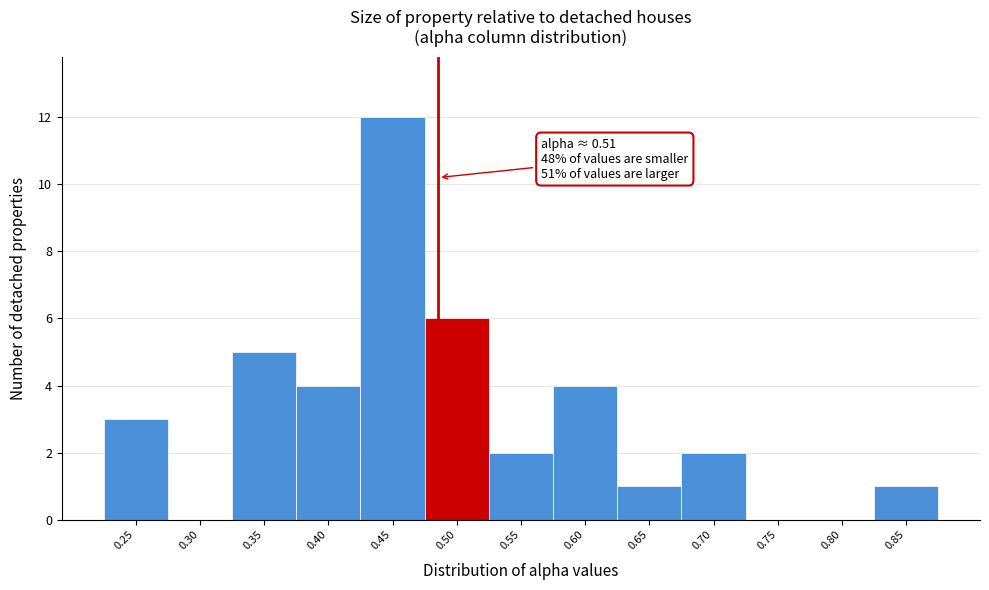

Reading right to left, extract all data points from this chart.

0.85=1	0.80=0	0.75=0	0.70=2	0.65=1	0.60=4	0.55=2	0.50=6	0.45=12	0.40=4	0.35=5	0.30=0	0.25=3